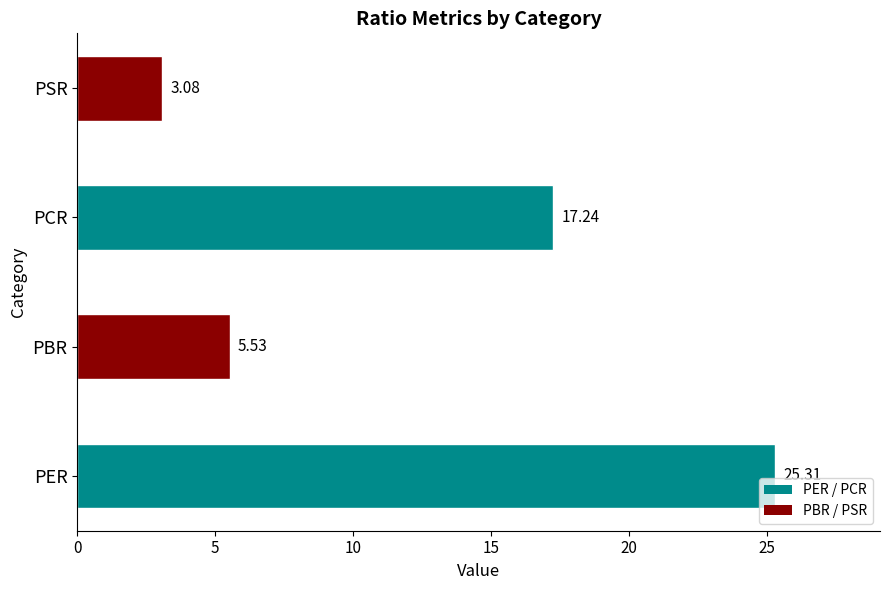

What is the change in value from PER to PBR?

-19.8